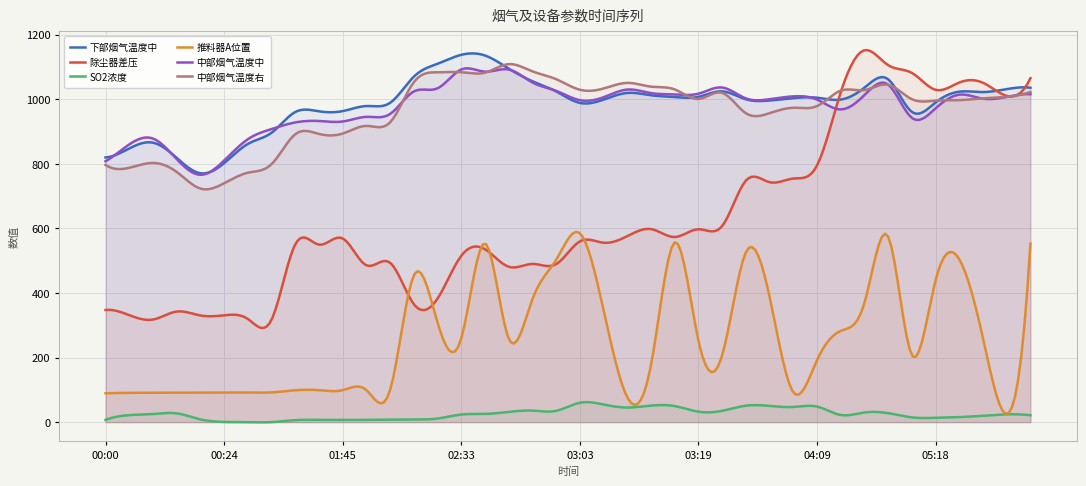

Which has a higher value, 03:19 or 01:45?

03:19